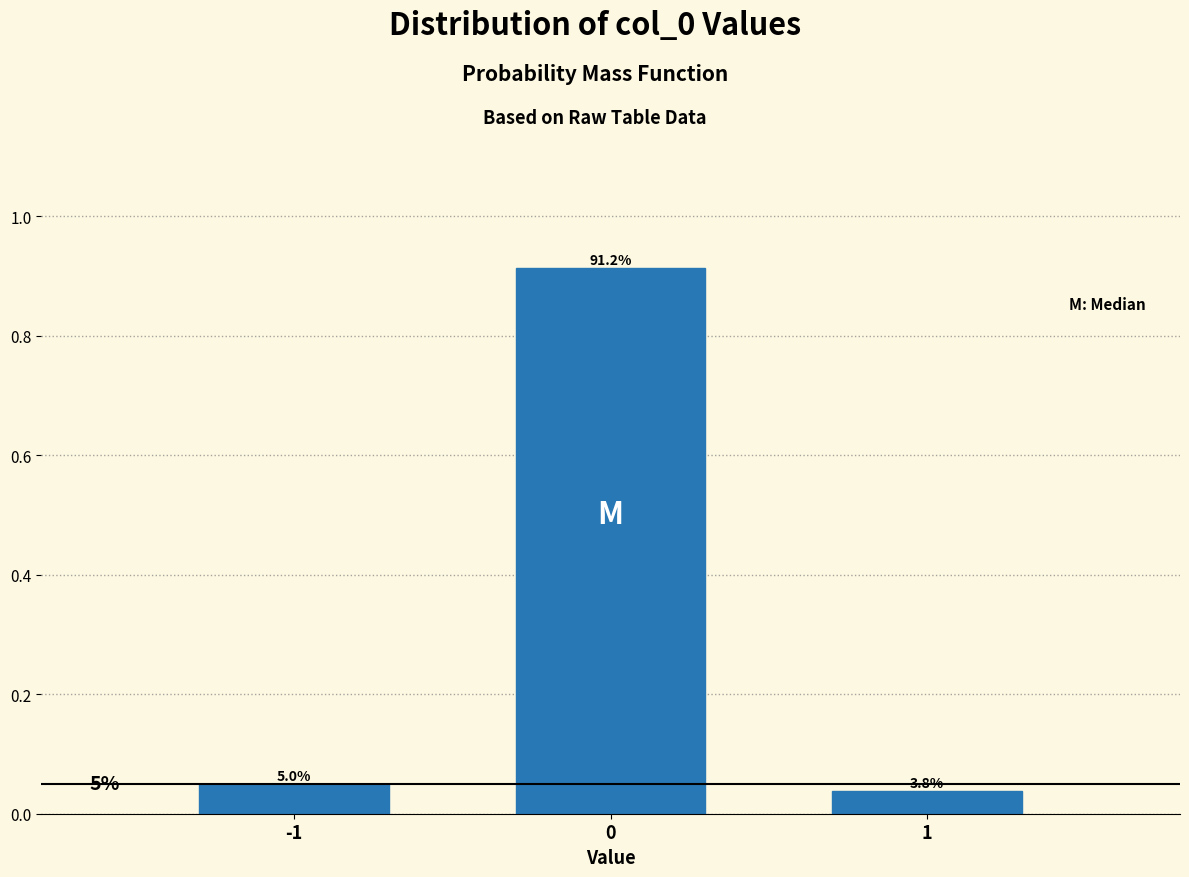

How many bars are there in total?

3